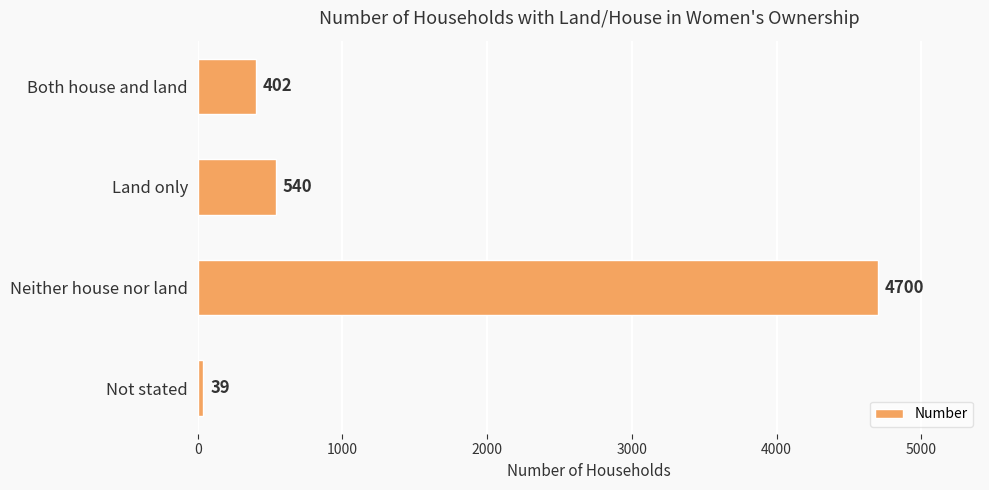

How many series are shown in this chart?

1